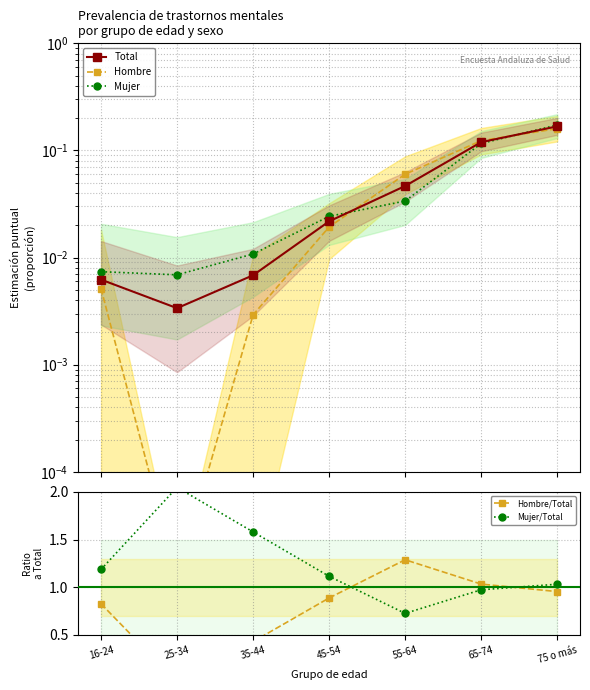

Between 35-44 and 45-54, which series saw the biggest shift?

Mujer/Total